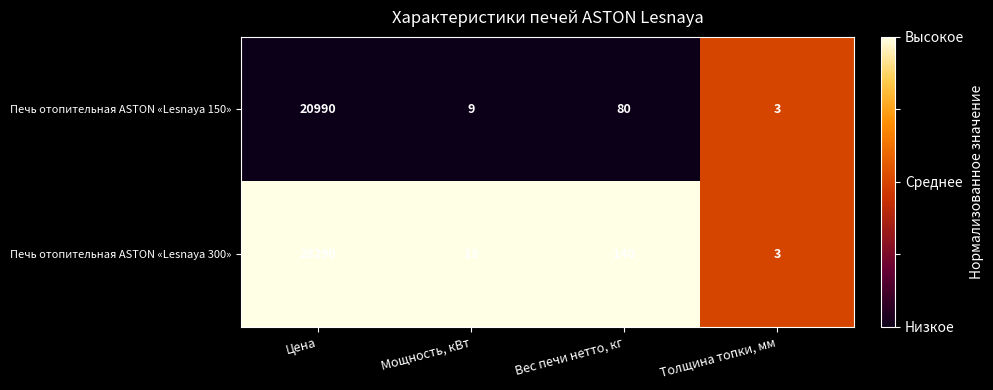

At which category is the sum across all series the highest?

Цена